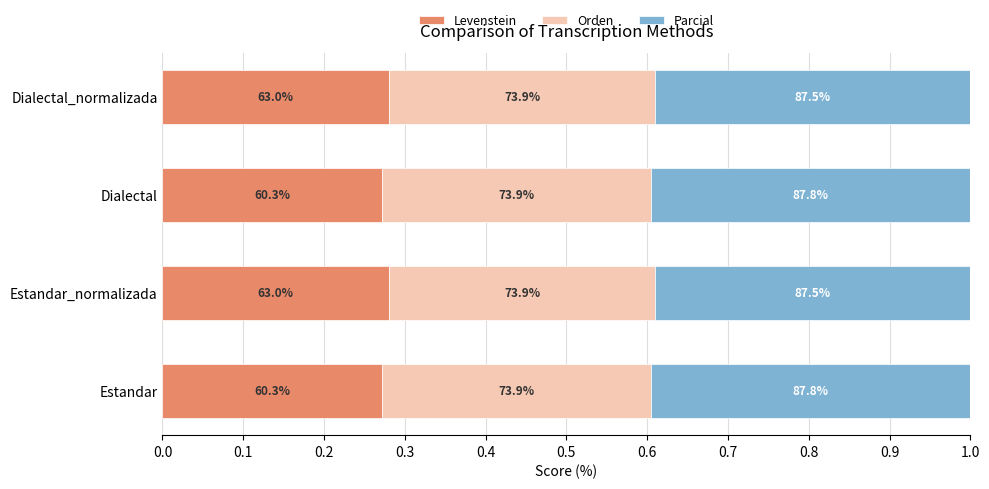

What are all the series names shown in the legend?

Levenstein, Orden, Parcial